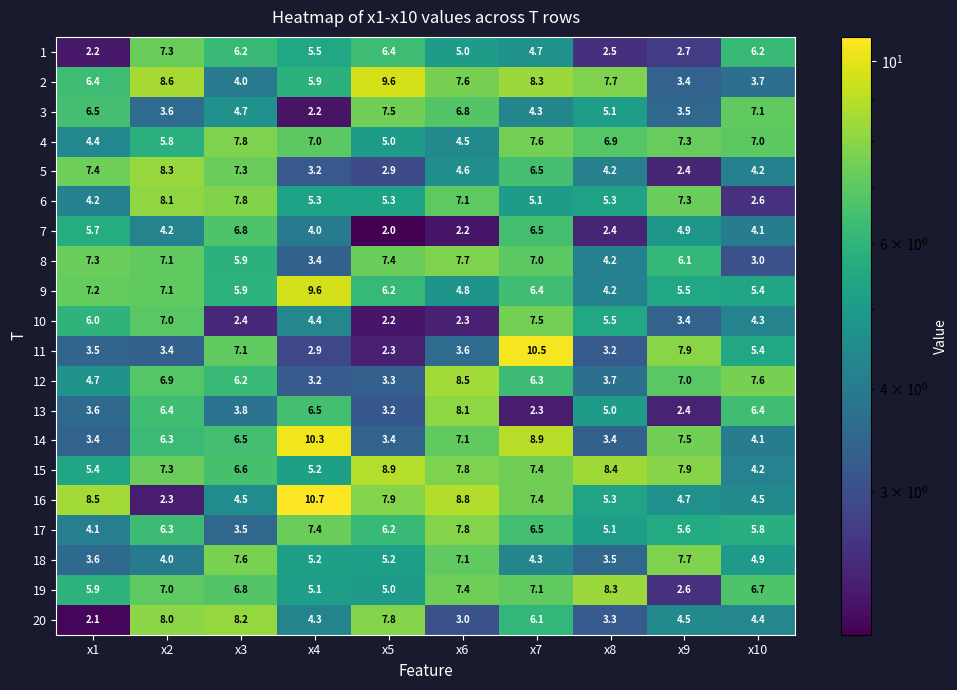

Which series has the largest total across all categories?

15